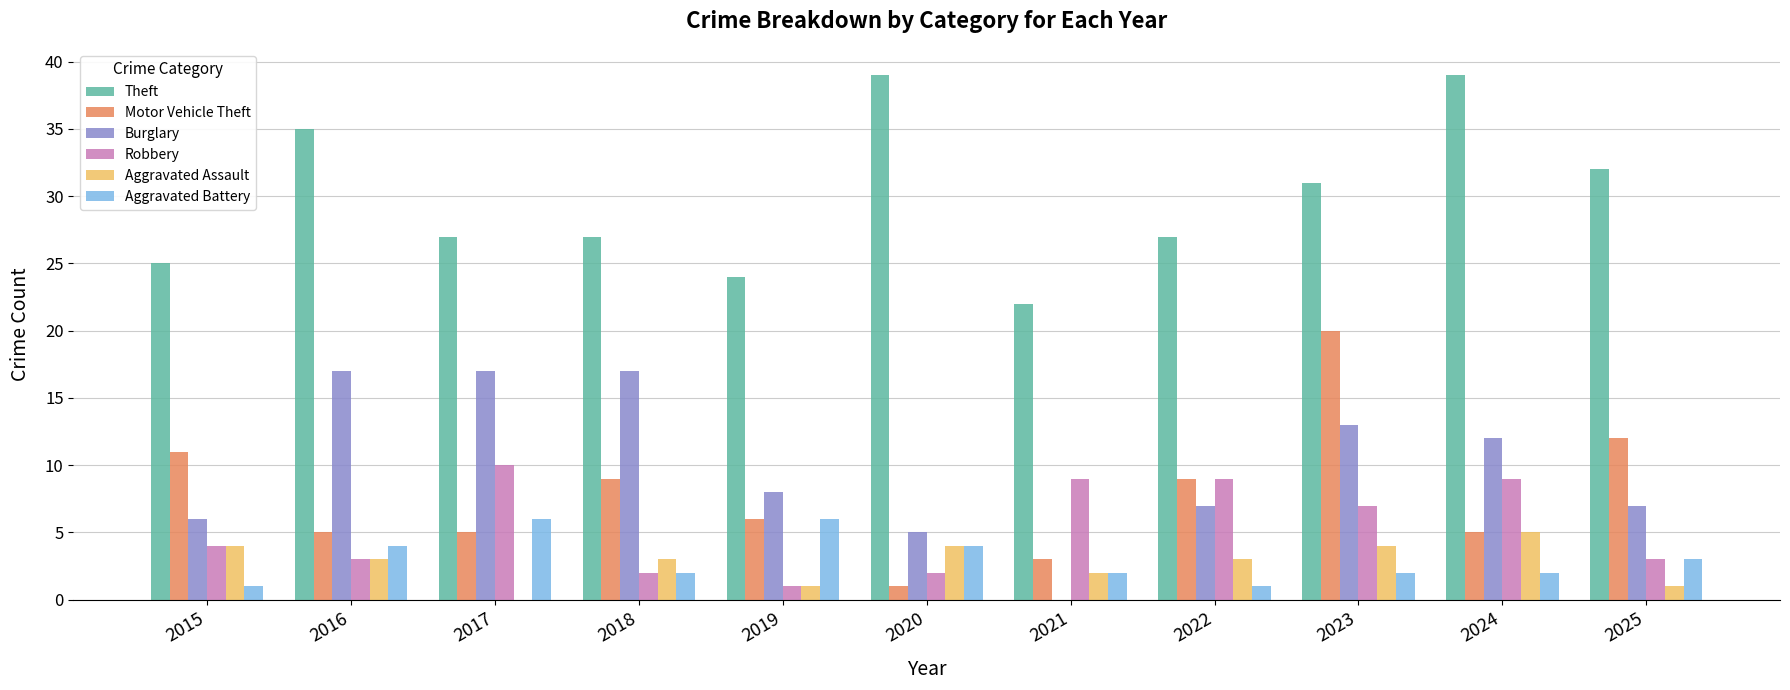

Where does the Motor Vehicle Theft series first go above 6?

2015